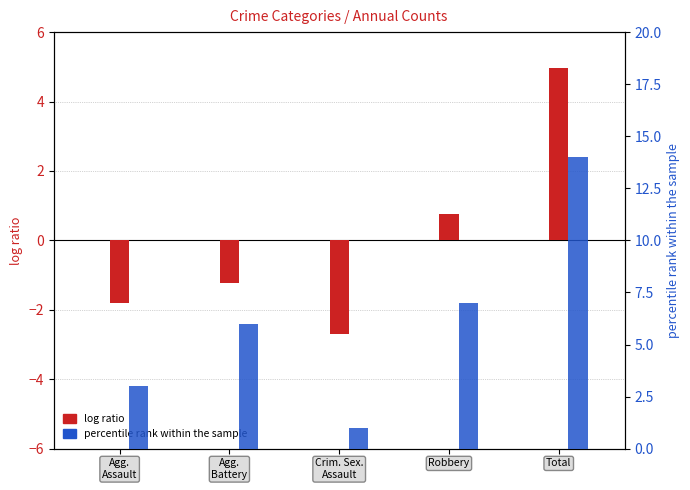

How many values in the percentile rank within the sample series are below 6?

2